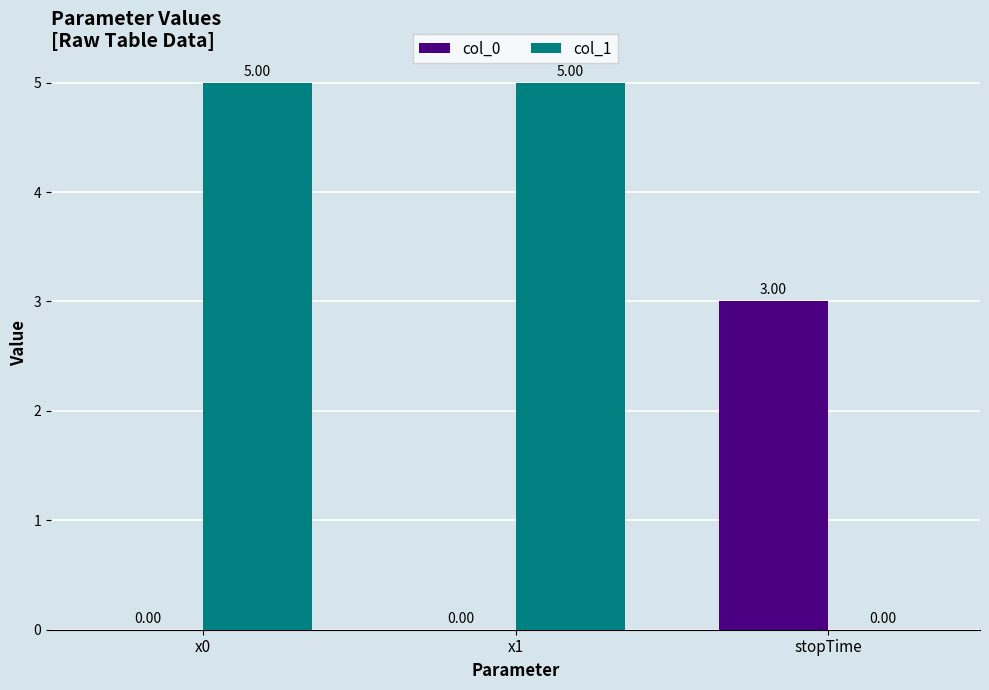

Between x0 and stopTime, which series saw the biggest shift?

col_1